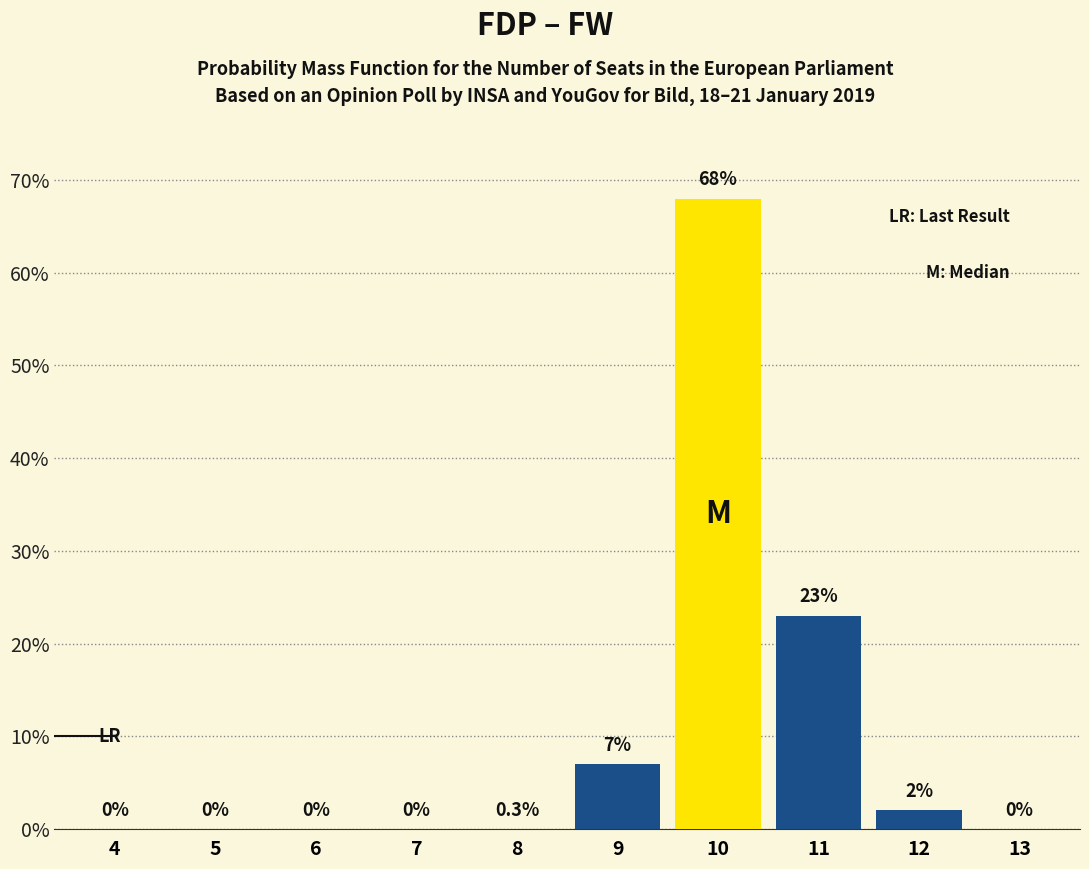

Reading left to right, transcribe all the data shown in this chart.

4=0	5=0	6=0	7=0	8=0	9=7	10=68	11=23	12=2	13=0